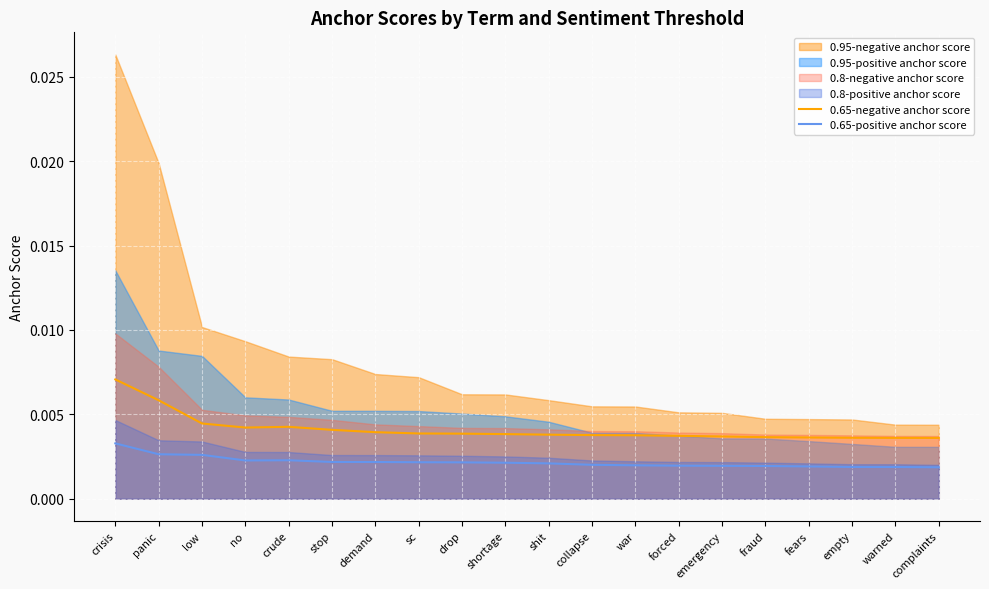

True or false: 0.65-positive anchor score and 0.65-negative anchor score cross at least once.

False